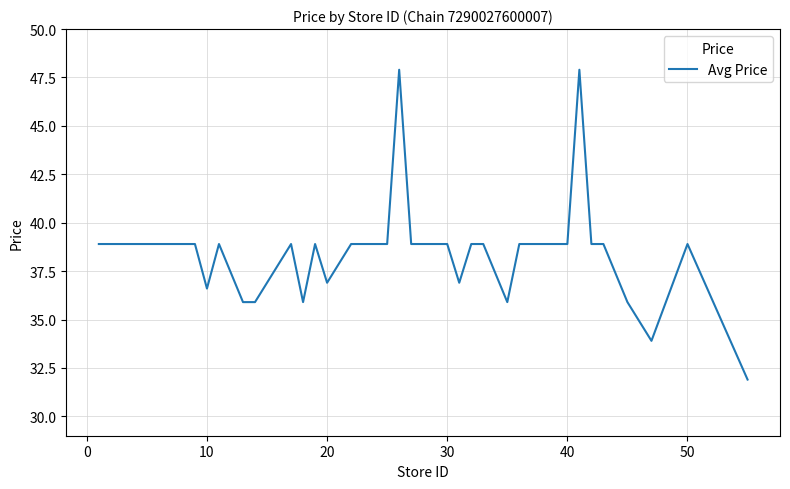

What is the greatest value displayed?

47.9